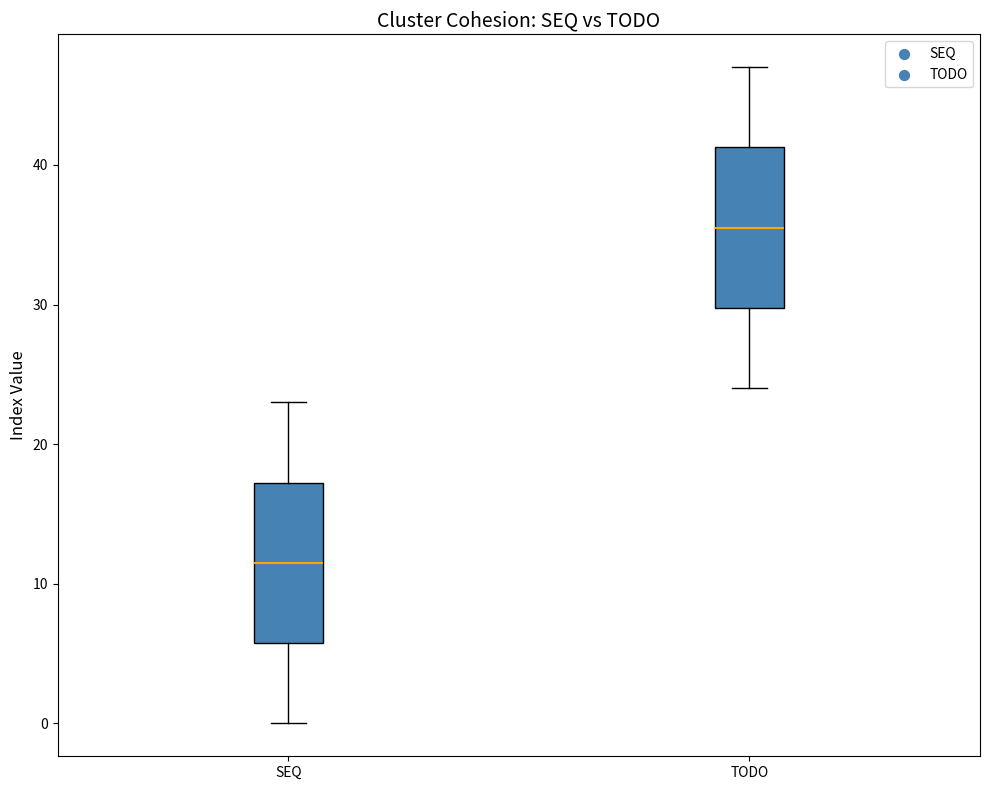

Which box's median line is the highest?

TODO